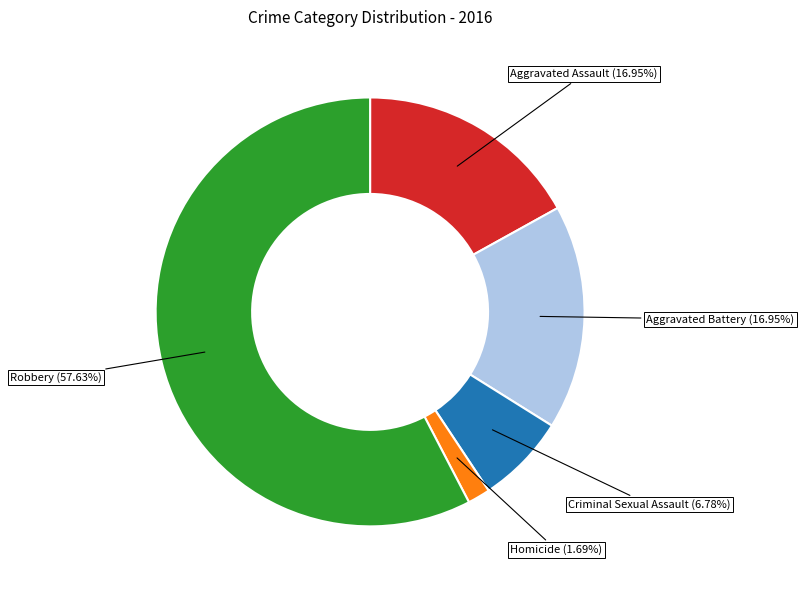

Count the number of slices in the pie.

5